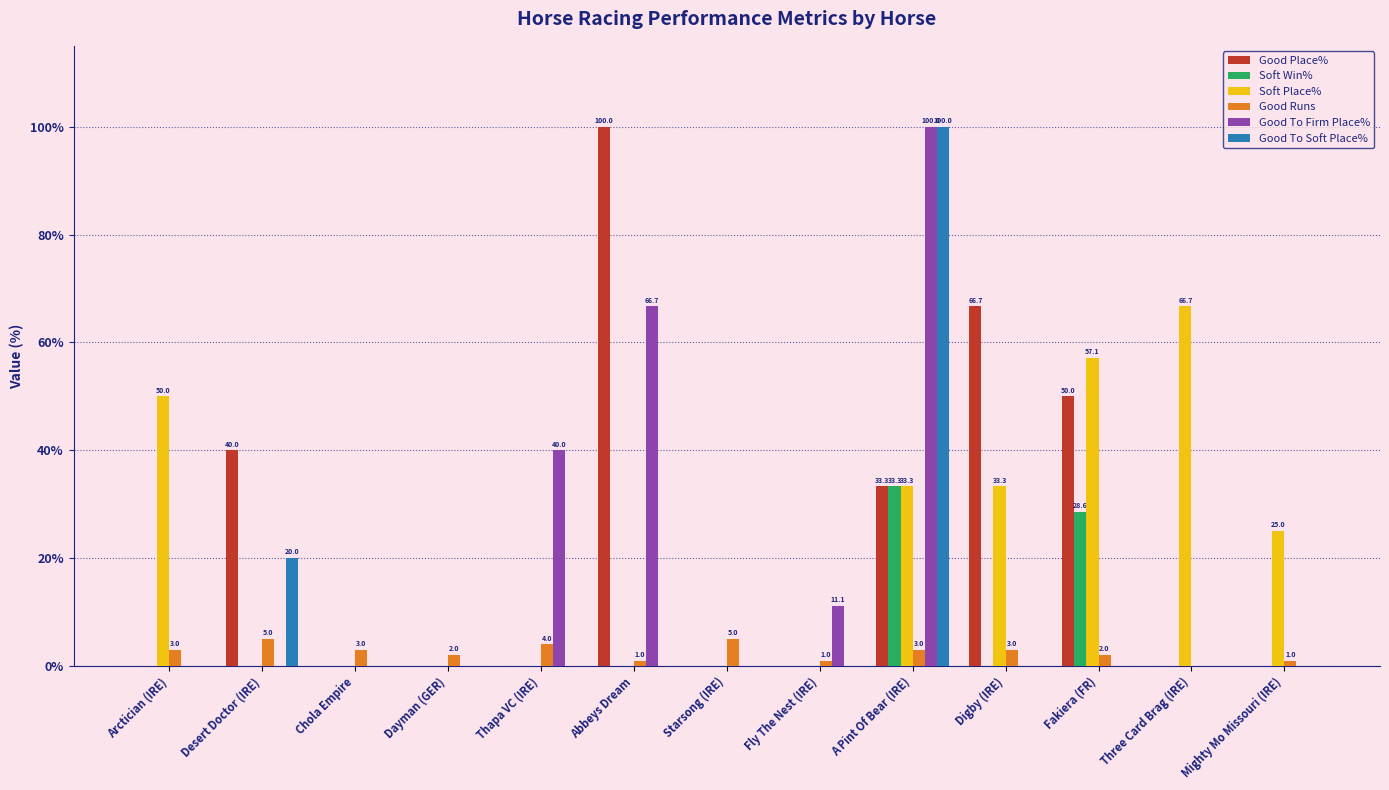

At which category is the sum across all series the highest?

A Pint Of Bear (IRE)